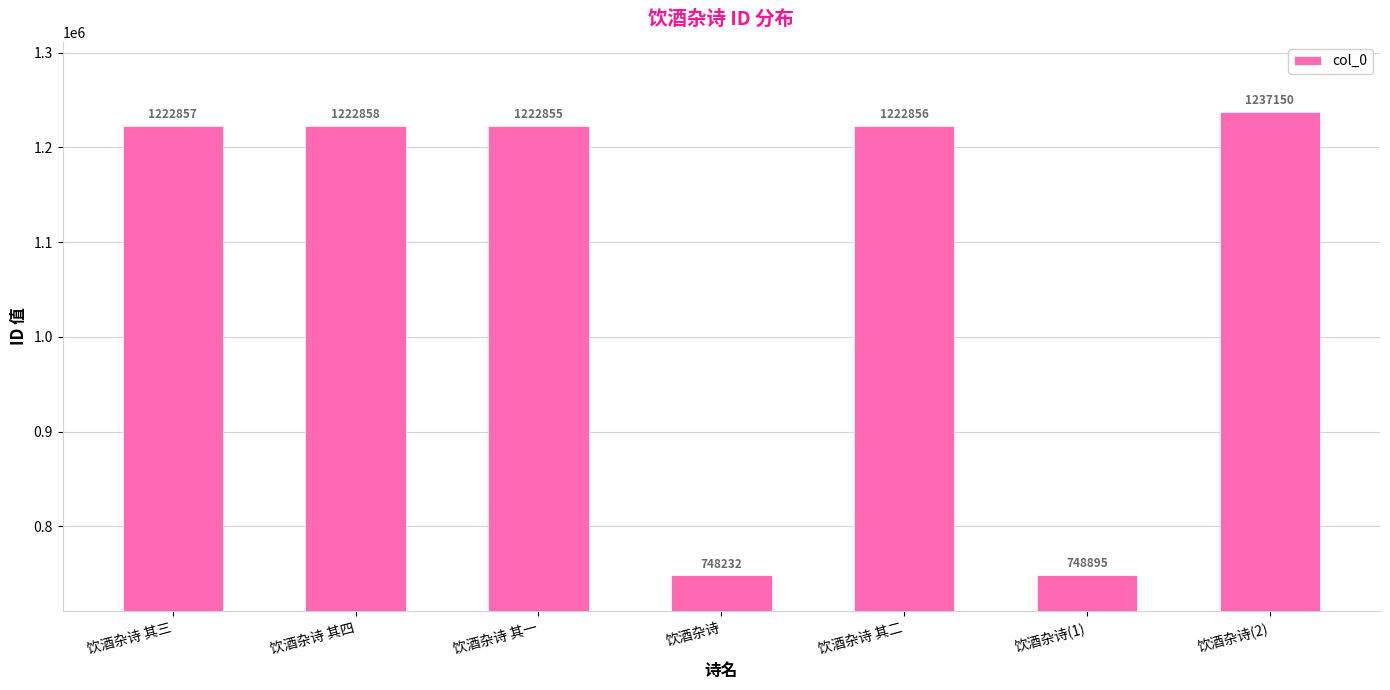

What is the value of the 7th bar from the left?

1237150